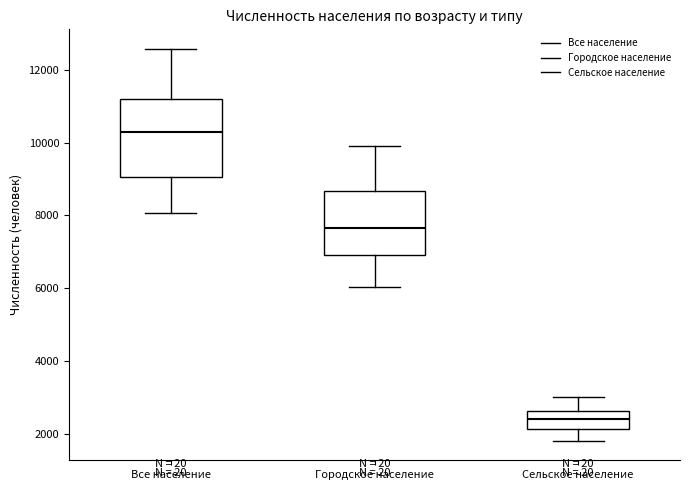

Reading left to right, read every box against the y-axis: the position of its median line, the range the box covers, and the ends of its whiskers. The values are not printed on the chart, so give them approximately, as read against the axis.

Все население: median 10200, box 9000 to 11200, whiskers 8000 to 12600
Городское население: median 7600, box 7000 to 8600, whiskers 6000 to 10000
Сельское население: median 2400, box 2200 to 2600, whiskers 1800 to 3000